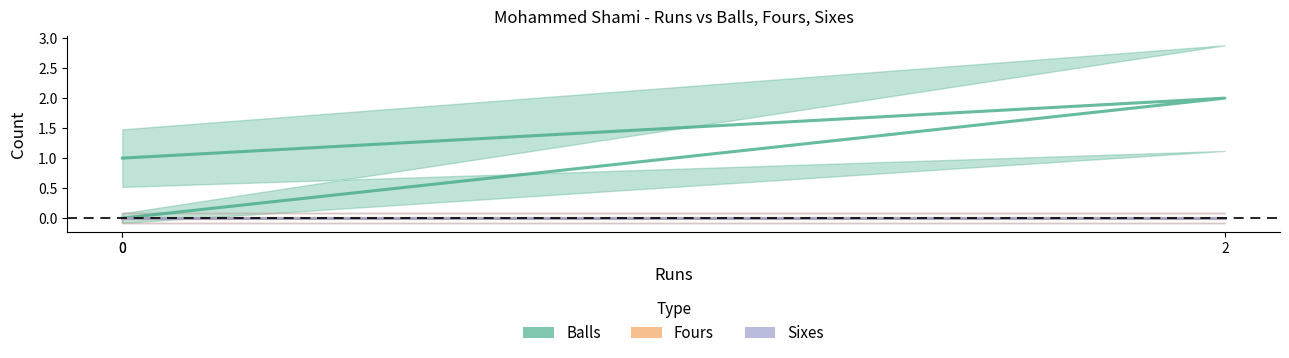

The Sixes series shows 0 at 2. True or false?

True